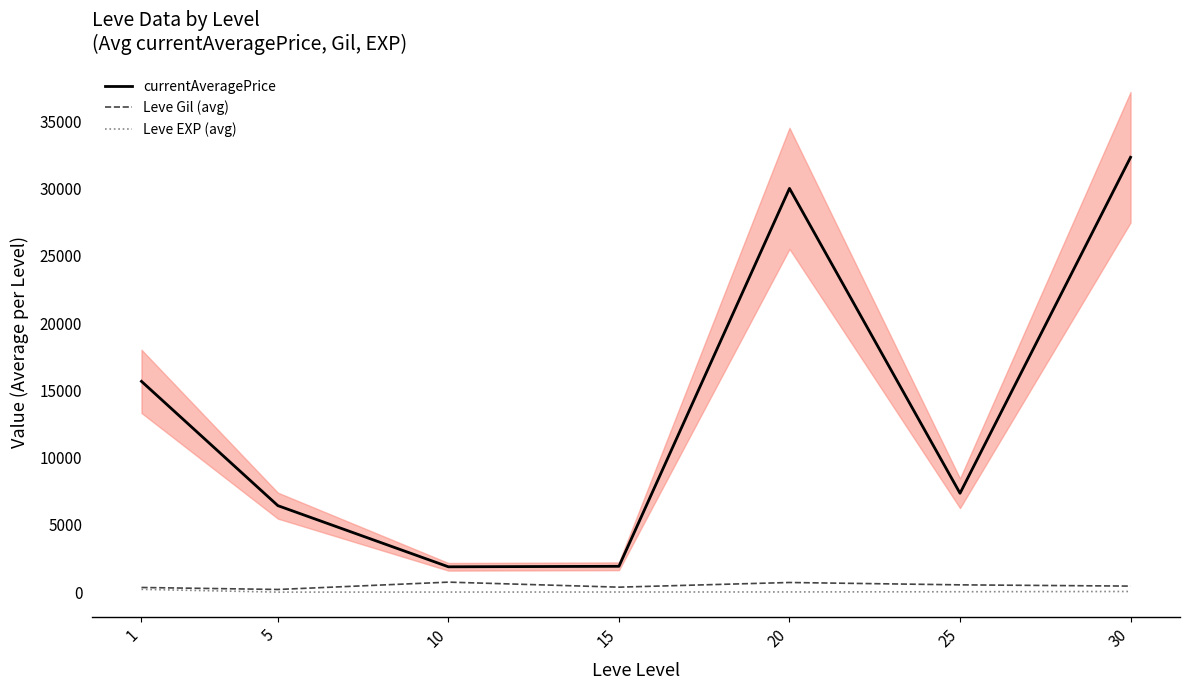

What is the minimum value shown in the chart?

4.8